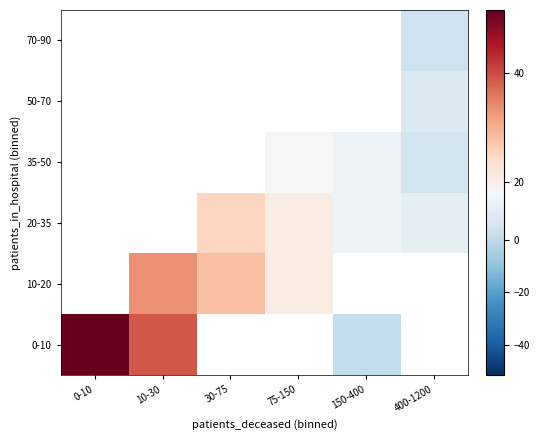

What is the minimum value shown in the chart?

1.0